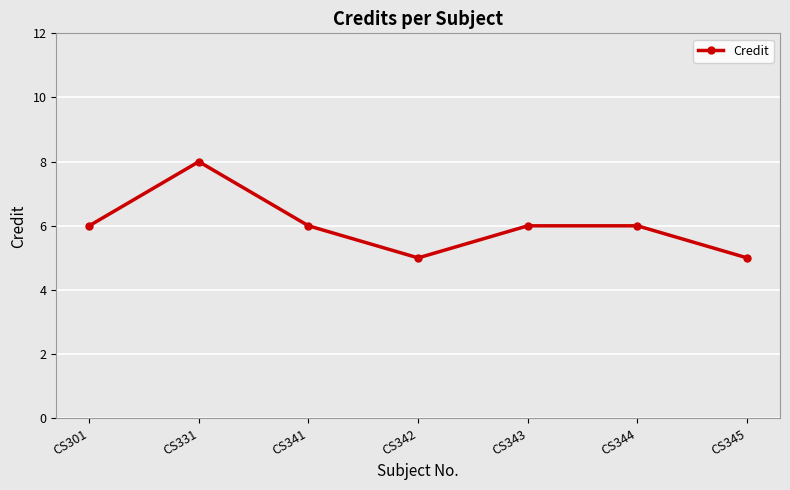

What is the smallest value displayed?

5